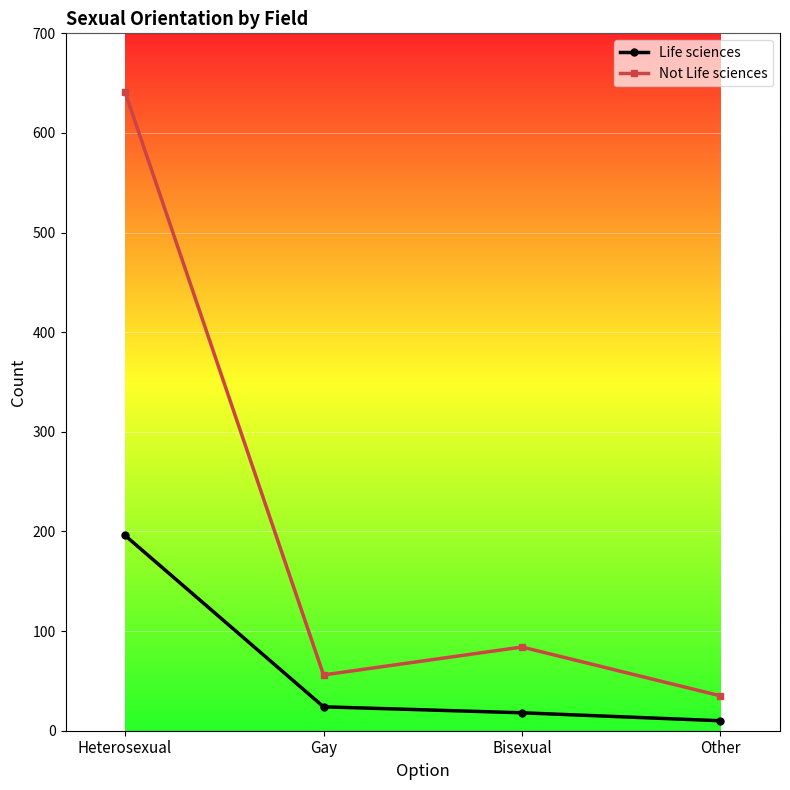

What is the spread (max minus min) of values at Bisexual?

66